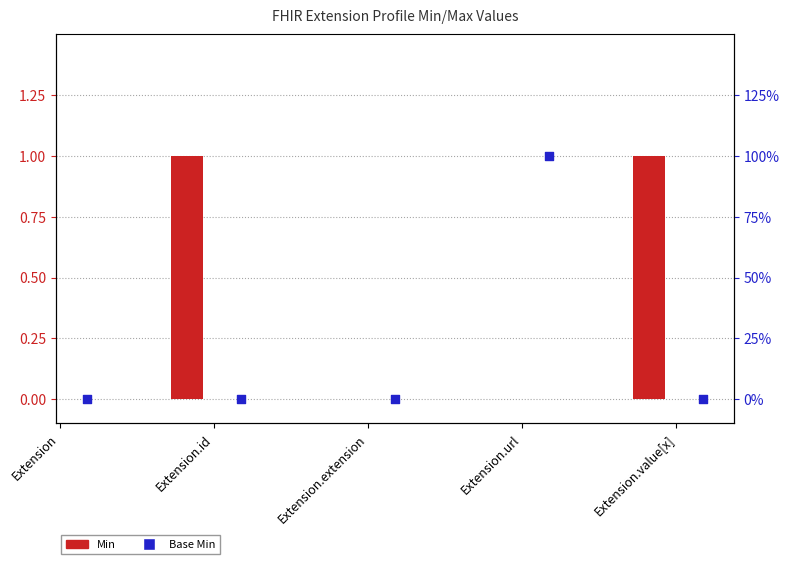

Between Extension.extension and Extension, which is larger?

Extension.extension